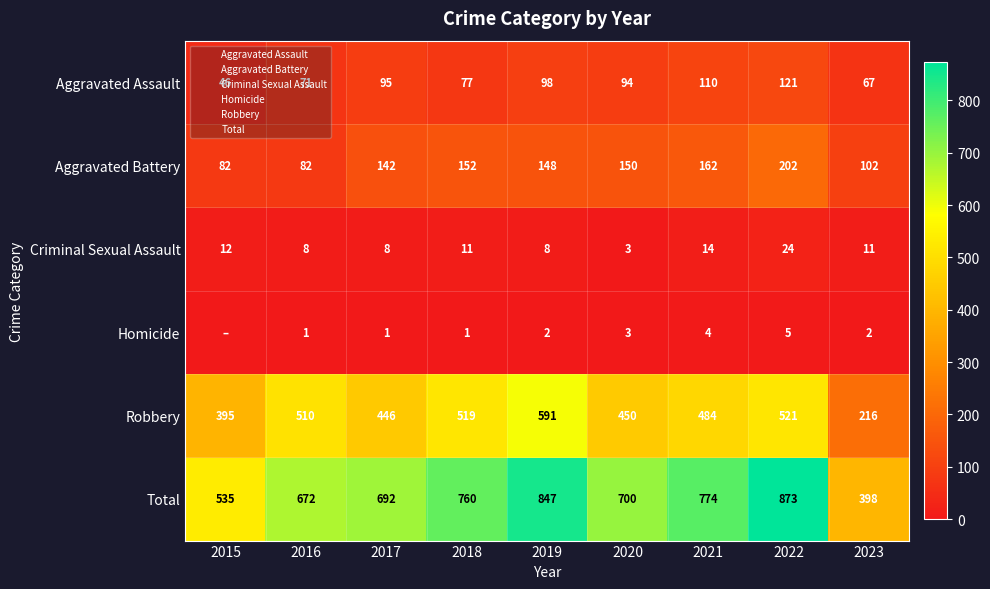

What is the highest value of the Total series?

873